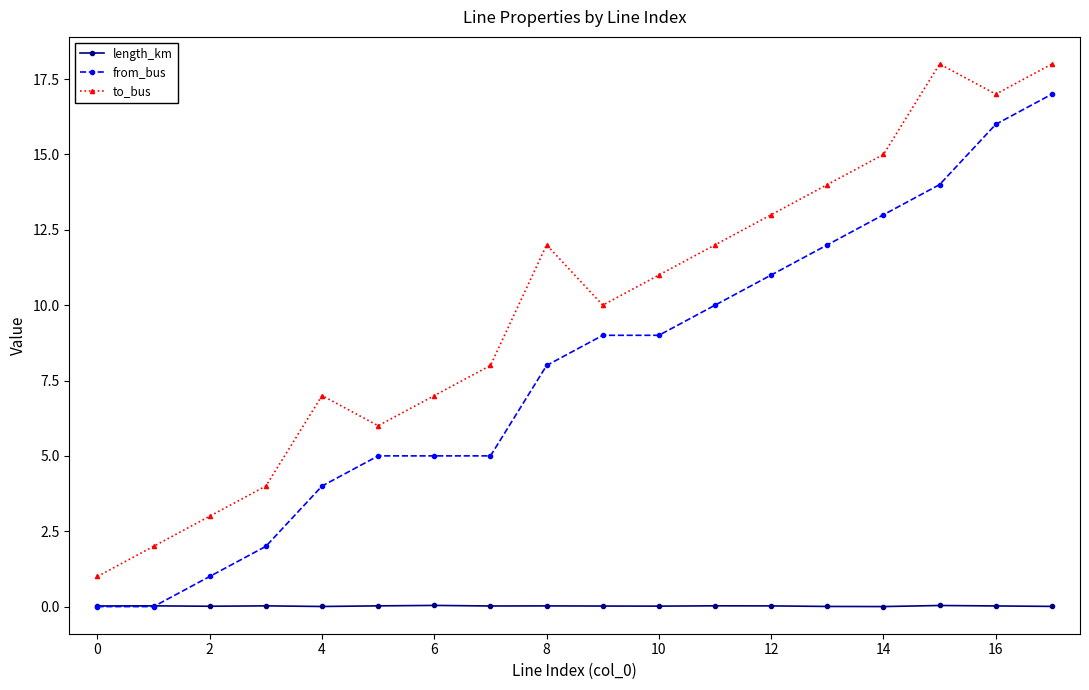

What are all the series names shown in the legend?

length_km, from_bus, to_bus